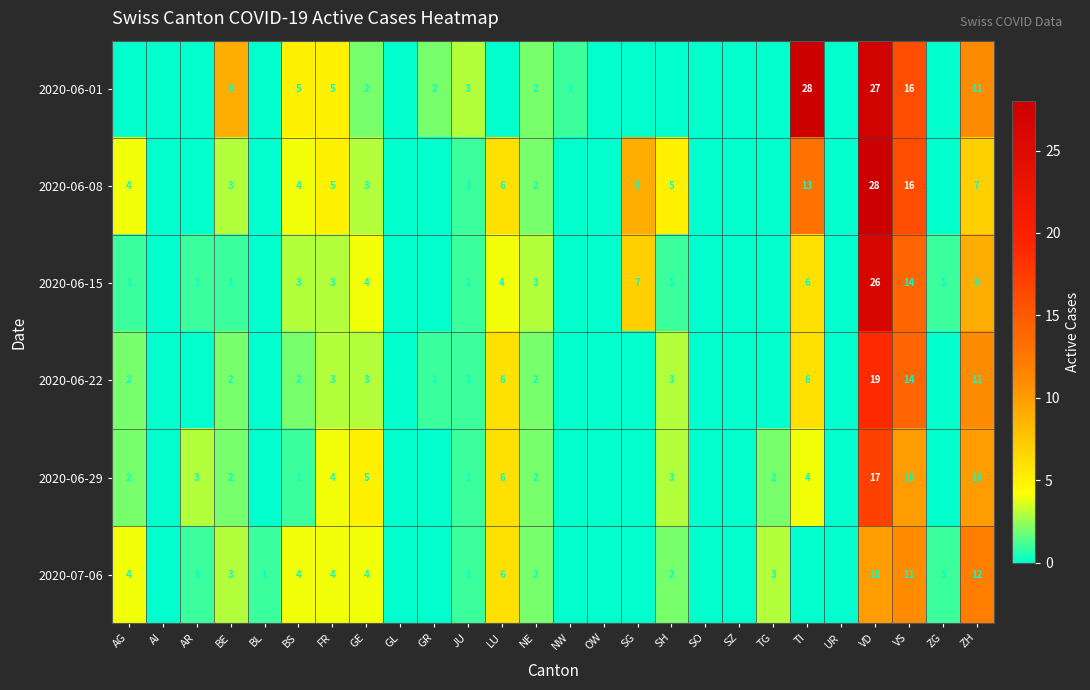

Is it true that 2020-06-29 equals 0 at JU?

False